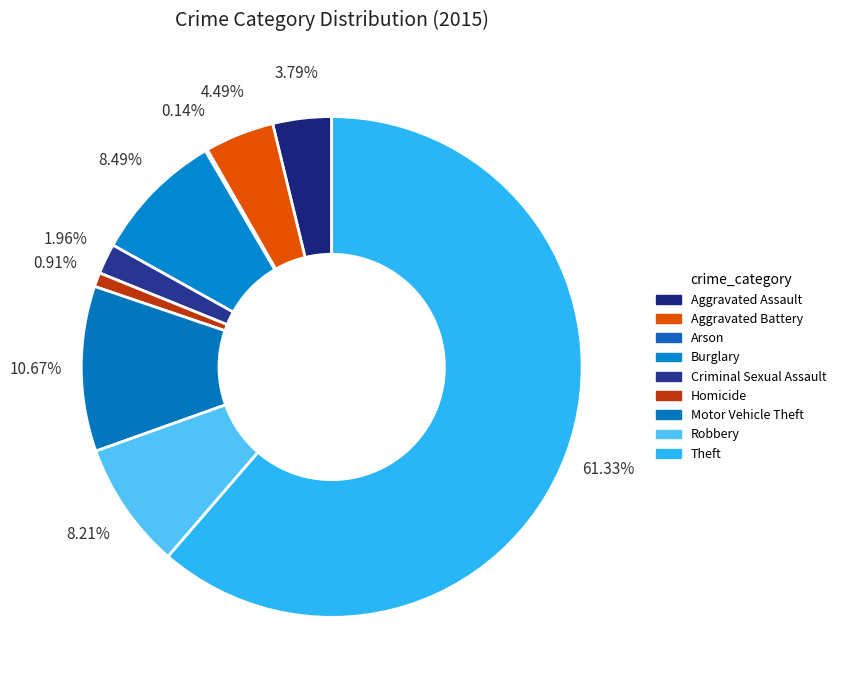

True or false: Criminal Sexual Assault accounts for 1% of the total.

False